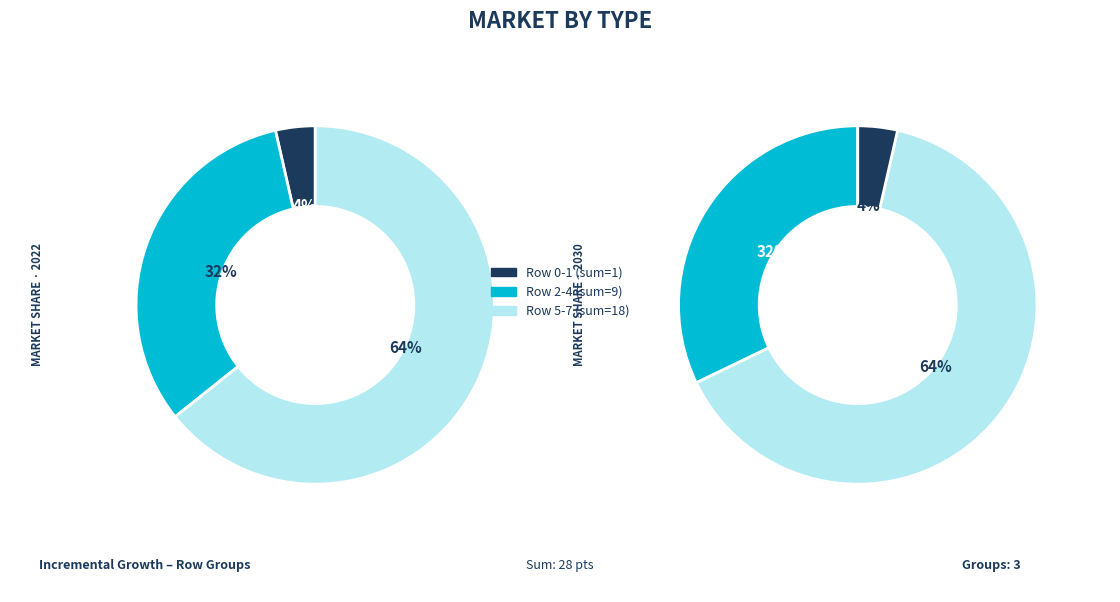

Is the sum of 4 and 7 greater than half?

No